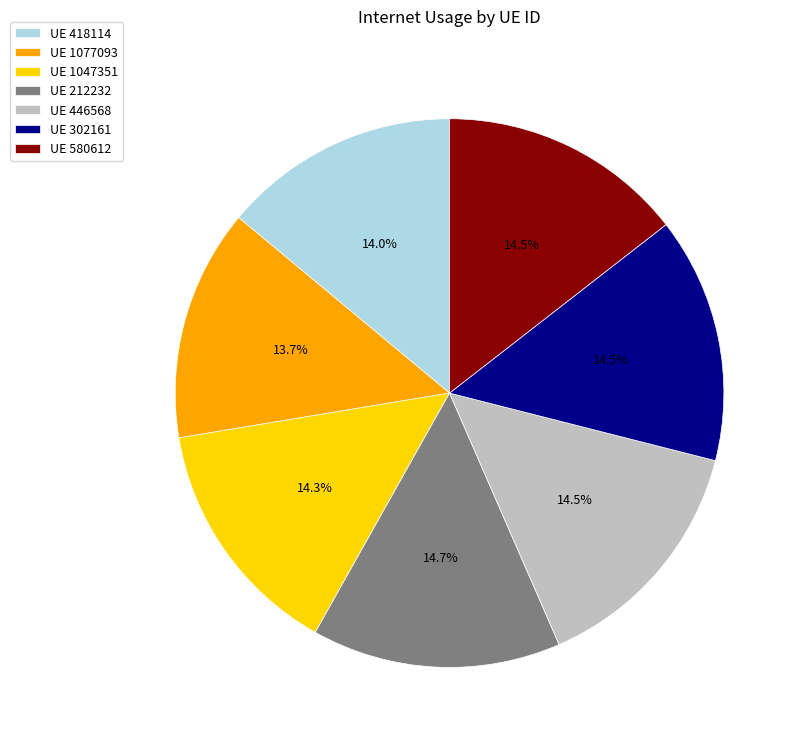

Which has a higher value, UE 1047351 or UE 1077093?

UE 1047351